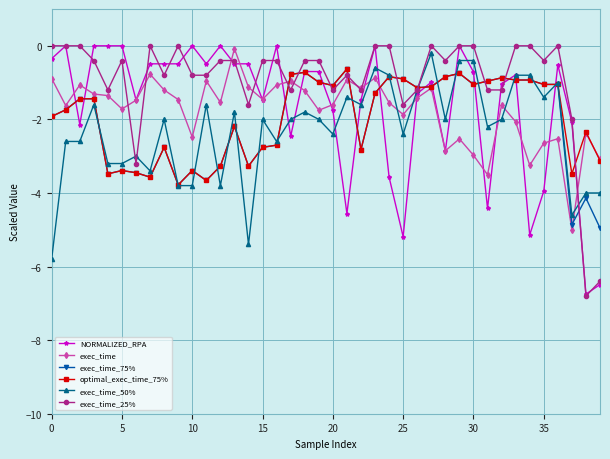

What is the value of the exec_time point at the 34th from the left?

-2.1